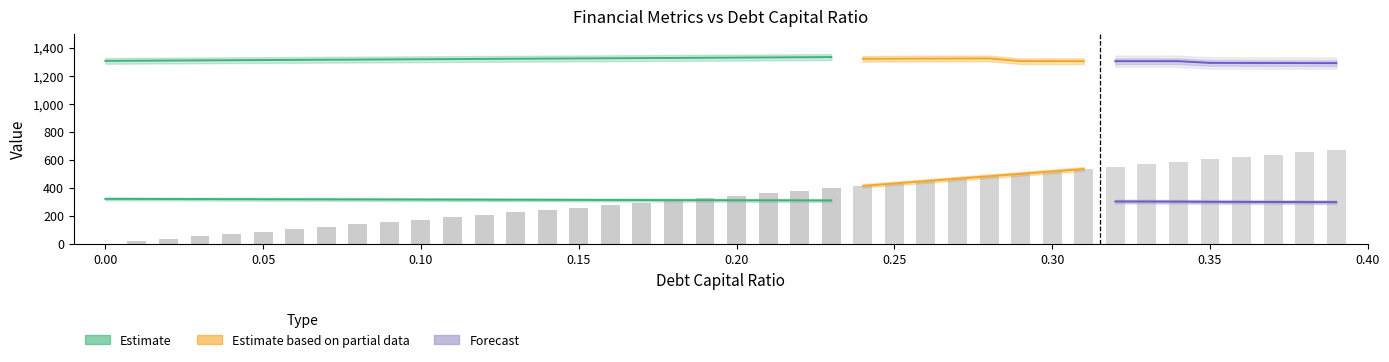

What is the label of the 22nd bar from the left?

0.21